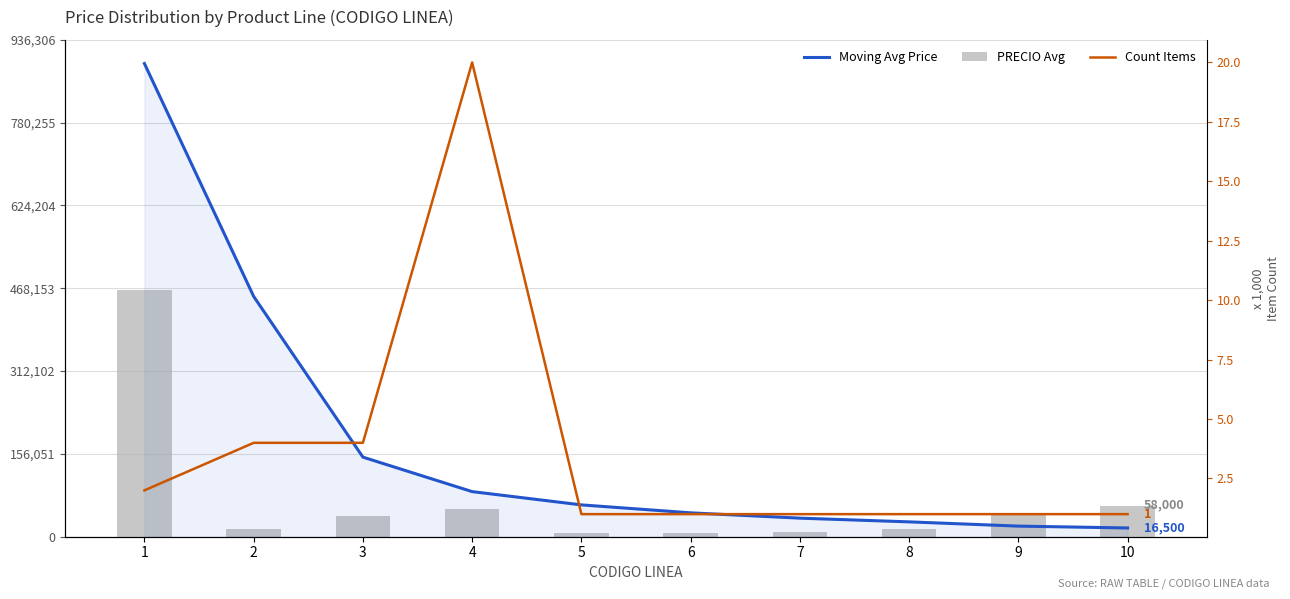

At how many categories does at least one series exceed 507567?

1